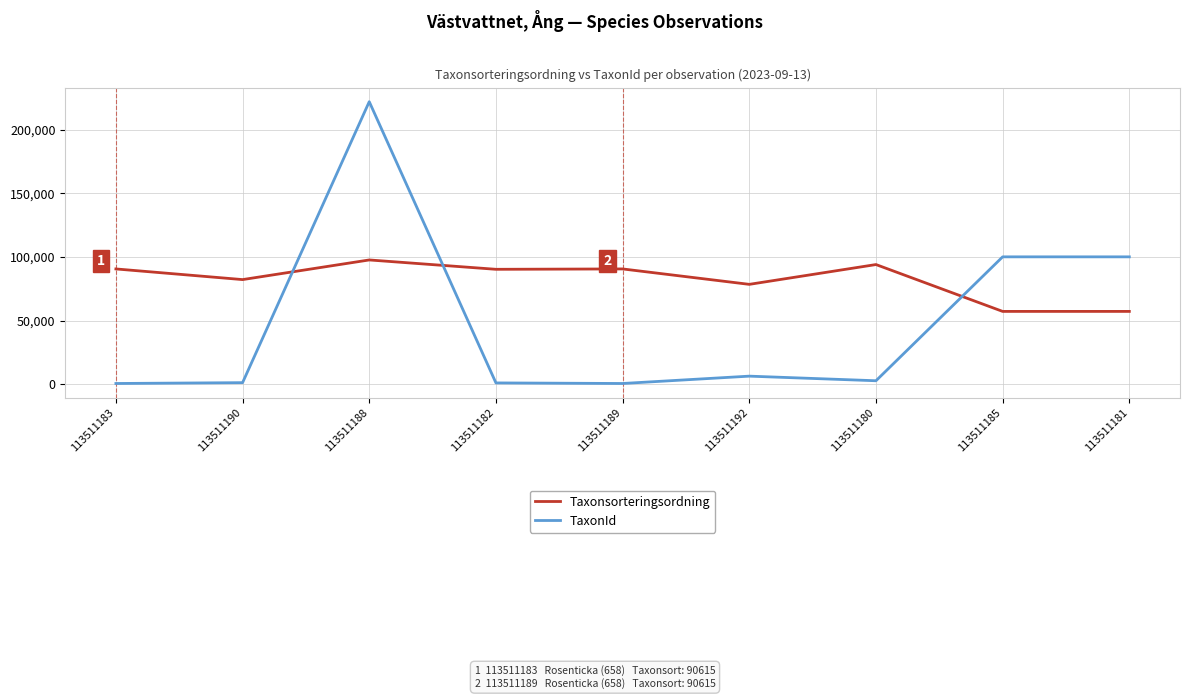

What is the difference between the maximum and minimum values in the TaxonId series?

221294